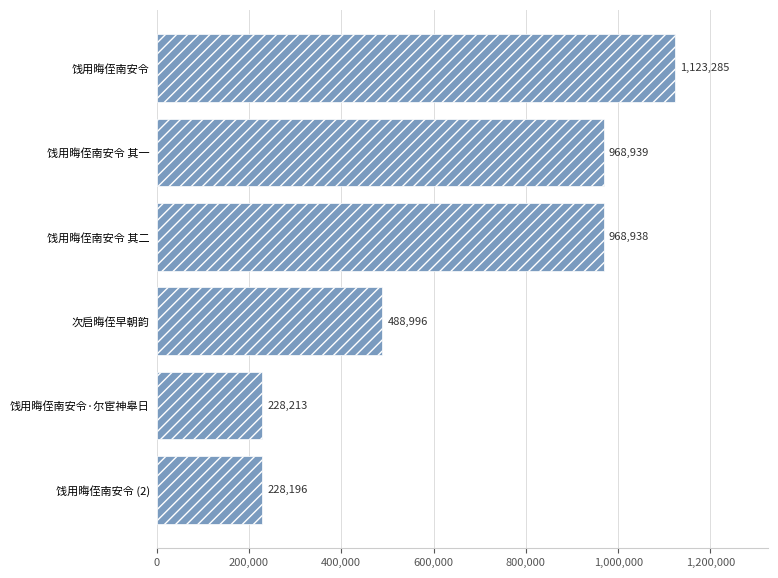

Reading bottom to top, extract all data points from this chart.

228196	228213	488996	968938	968939	1123285